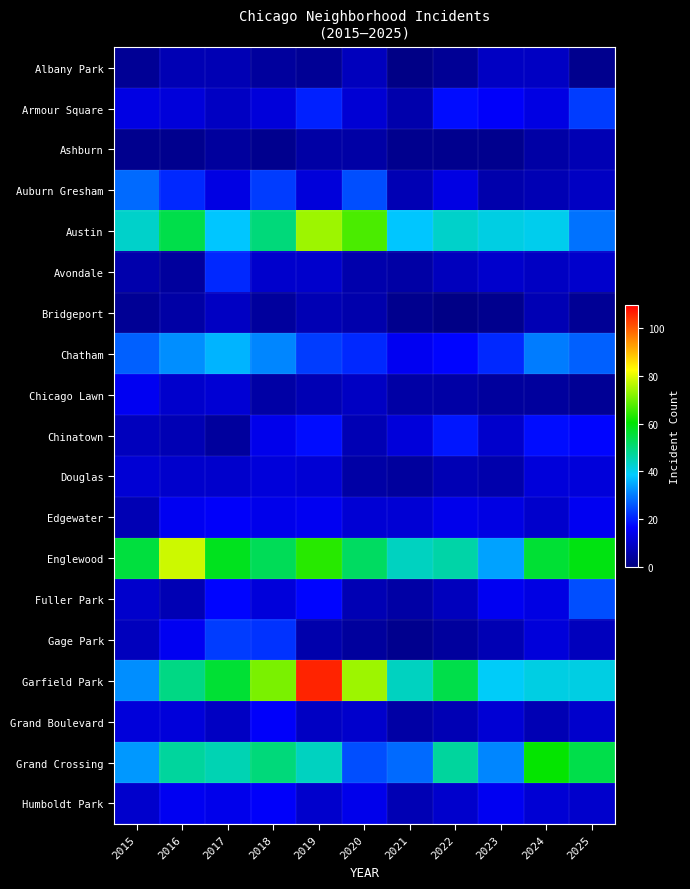

Reading left to right, what are all the values shown in this chart?

Albany Park: 2015=3	2016=7	2017=7	2018=4	2019=3	2020=8	2021=1	2022=3	2023=9	2024=9	2025=2
Armour Square: 2015=13	2016=12	2017=9	2018=12	2019=20	2020=11	2021=6	2022=18	2023=16	2024=13	2025=23
Ashburn: 2015=2	2016=2	2017=4	2018=2	2019=5	2020=5	2021=2	2022=2	2023=2	2024=5	2025=7
Auburn Gresham: 2015=28	2016=21	2017=13	2018=23	2019=12	2020=25	2021=7	2022=13	2023=6	2024=7	2025=9
Austin: 2015=43	2016=54	2017=38	2018=50	2019=74	2020=67	2021=38	2022=43	2023=41	2024=40	2025=29
Avondale: 2015=6	2016=4	2017=21	2018=10	2019=10	2020=6	2021=5	2022=8	2023=10	2024=9	2025=10
Bridgeport: 2015=3	2016=5	2017=9	2018=4	2019=7	2020=6	2021=2	2022=1	2023=2	2024=7	2025=3
Chatham: 2015=27	2016=32	2017=36	2018=31	2019=23	2020=21	2021=15	2022=17	2023=21	2024=30	2025=27
Chicago Lawn: 2015=15	2016=10	2017=11	2018=5	2019=7	2020=9	2021=5	2022=5	2023=4	2024=4	2025=3
Chinatown: 2015=8	2016=7	2017=4	2018=14	2019=18	2020=7	2021=12	2022=19	2023=10	2024=18	2025=17
Douglas: 2015=11	2016=10	2017=10	2018=12	2019=11	2020=5	2021=4	2022=7	2023=6	2024=12	2025=12
Edgewater: 2015=7	2016=15	2017=16	2018=14	2019=15	2020=11	2021=11	2022=14	2023=13	2024=10	2025=15
Englewood: 2015=55	2016=78	2017=58	2018=53	2019=64	2020=52	2021=44	2022=46	2023=34	2024=56	2025=59
Fuller Park: 2015=10	2016=7	2017=17	2018=12	2019=17	2020=7	2021=5	2022=8	2023=15	2024=13	2025=25
Gage Park: 2015=8	2016=15	2017=23	2018=22	2019=6	2020=4	2021=2	2022=4	2023=7	2024=12	2025=8
Garfield Park: 2015=32	2016=49	2017=56	2018=71	2019=106	2020=74	2021=44	2022=54	2023=39	2024=41	2025=41
Grand Boulevard: 2015=12	2016=12	2017=9	2018=16	2019=9	2020=10	2021=5	2022=7	2023=11	2024=7	2025=10
Grand Crossing: 2015=33	2016=47	2017=45	2018=50	2019=44	2020=25	2021=28	2022=47	2023=31	2024=61	2025=54
Humboldt Park: 2015=10	2016=15	2017=14	2018=16	2019=10	2020=14	2021=7	2022=10	2023=15	2024=11	2025=10